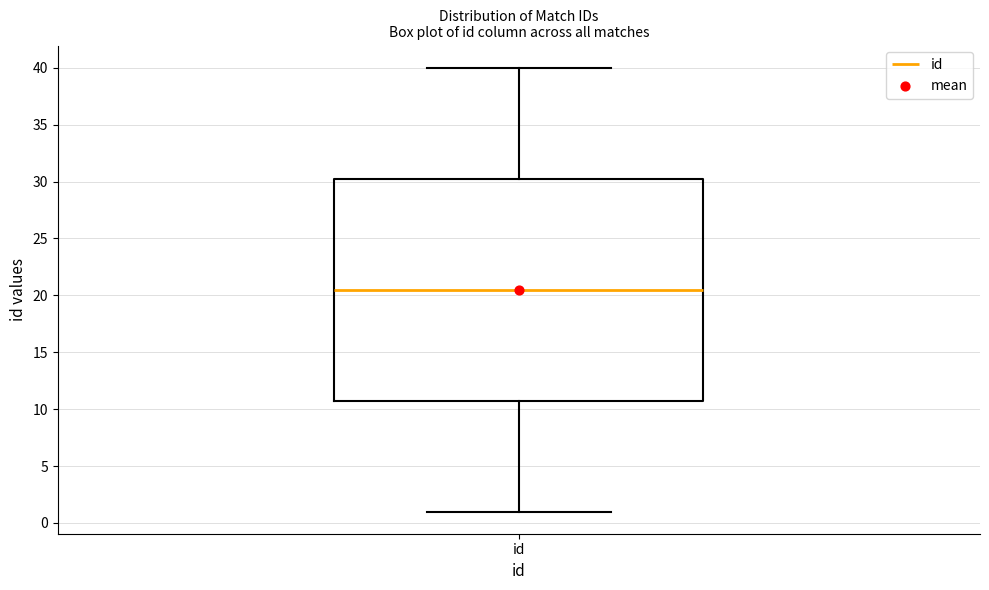

Where does the lower whisker of the box for id end on the y-axis? The values are not printed on the chart, so give them approximately, as read against the axis.

1.0